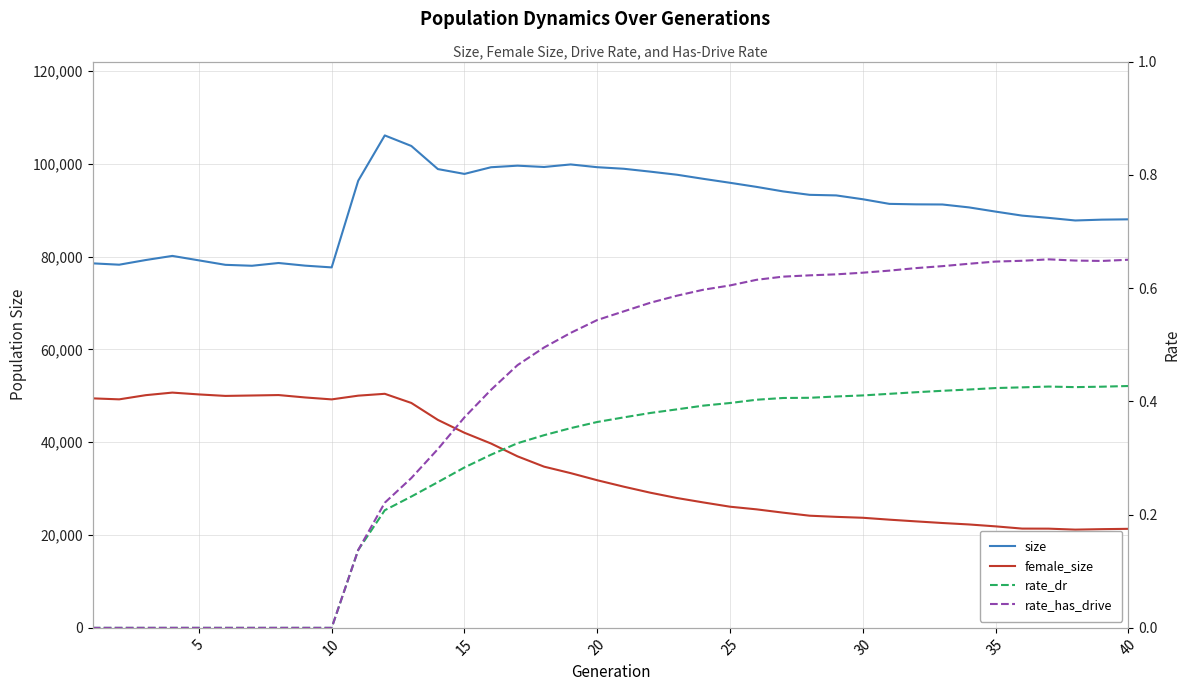

Reading left to right, what are all the values shown in this chart?

size: 78550.0	78260.0	79266.0	80155.0	79194.0	78232.0	78030.0	78627.0	78057.0	77677.0	96354.0	106119.0	103847.0	98865.0	97824.0	99261.0	99600.0	99317.0	99865.0	99270.0	98934.0	98313.0	97650.0	96761.0	95912.0	95028.0	94054.0	93316.0	93192.0	92367.0	91370.0	91266.0	91235.0	90608.0	89702.0	88837.0	88349.0	87790.0	87969.0	88037.0
female_size: 49456.0	49244.0	50145.0	50698.0	50305.0	49985.0	50074.0	50169.0	49652.0	49235.0	50038.0	50439.0	48467.0	44817.0	42043.0	39729.0	36959.0	34737.0	33344.0	31814.0	30423.0	29127.0	27985.0	27025.0	26109.0	25539.0	24827.0	24171.0	23922.0	23725.0	23316.0	22948.0	22596.0	22283.0	21873.0	21392.0	21379.0	21168.0	21271.0	21342.0
rate_dr: 0.0	0.0	0.0	0.0	0.0	0.0	0.0	0.0	0.0	0.0	0.1	0.2	0.2	0.3	0.3	0.3	0.3	0.3	0.4	0.4	0.4	0.4	0.4	0.4	0.4	0.4	0.4	0.4	0.4	0.4	0.4	0.4	0.4	0.4	0.4	0.4	0.4	0.4	0.4	0.4
rate_has_drive: 0.0	0.0	0.0	0.0	0.0	0.0	0.0	0.0	0.0	0.0	0.1	0.2	0.3	0.3	0.4	0.4	0.5	0.5	0.5	0.5	0.6	0.6	0.6	0.6	0.6	0.6	0.6	0.6	0.6	0.6	0.6	0.6	0.6	0.6	0.6	0.6	0.7	0.6	0.6	0.7